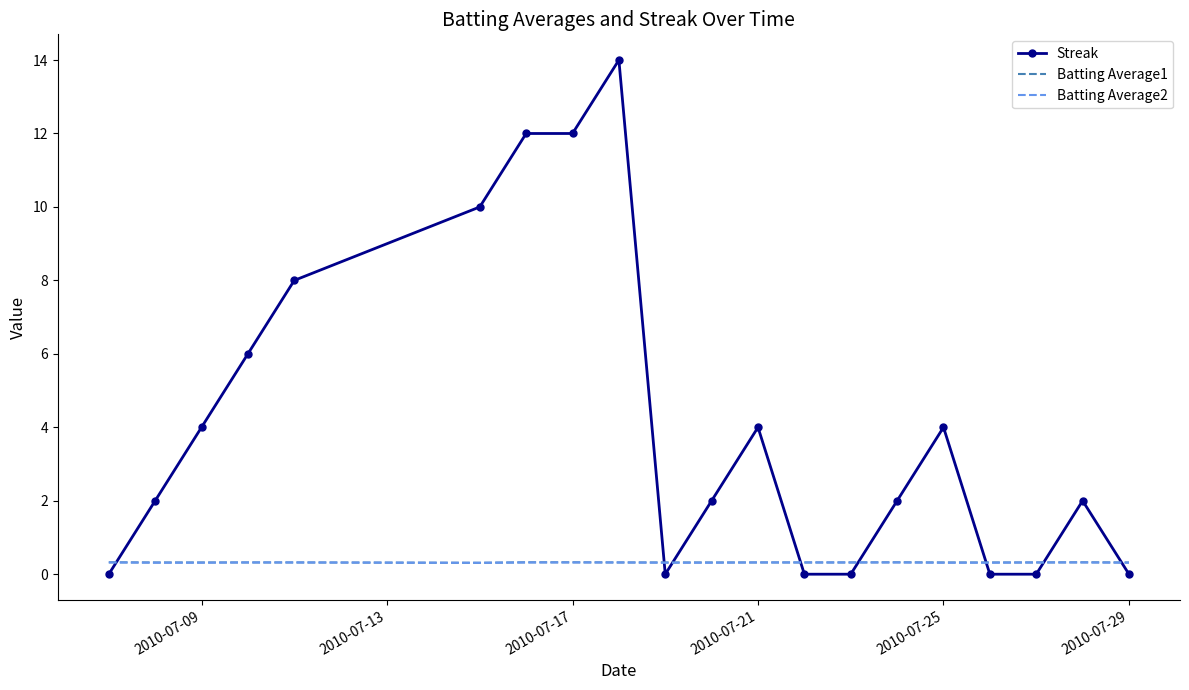

What is the maximum value shown in the chart?

14.0